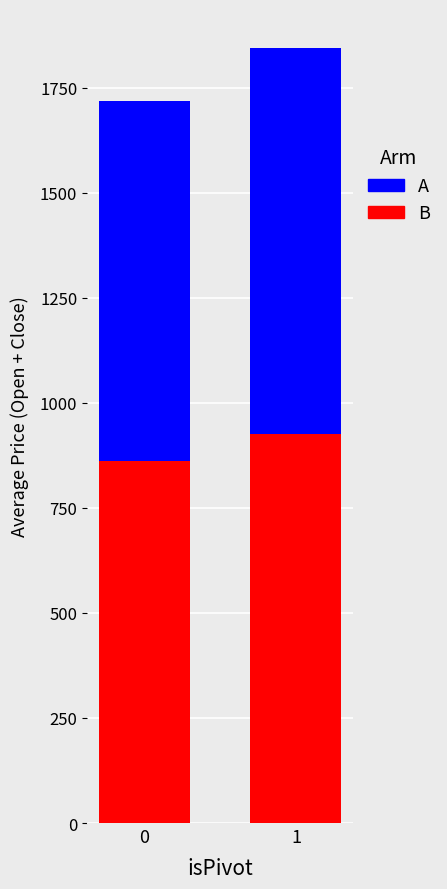

Reading left to right, what are the values for B?

0=860.8	1=925.1